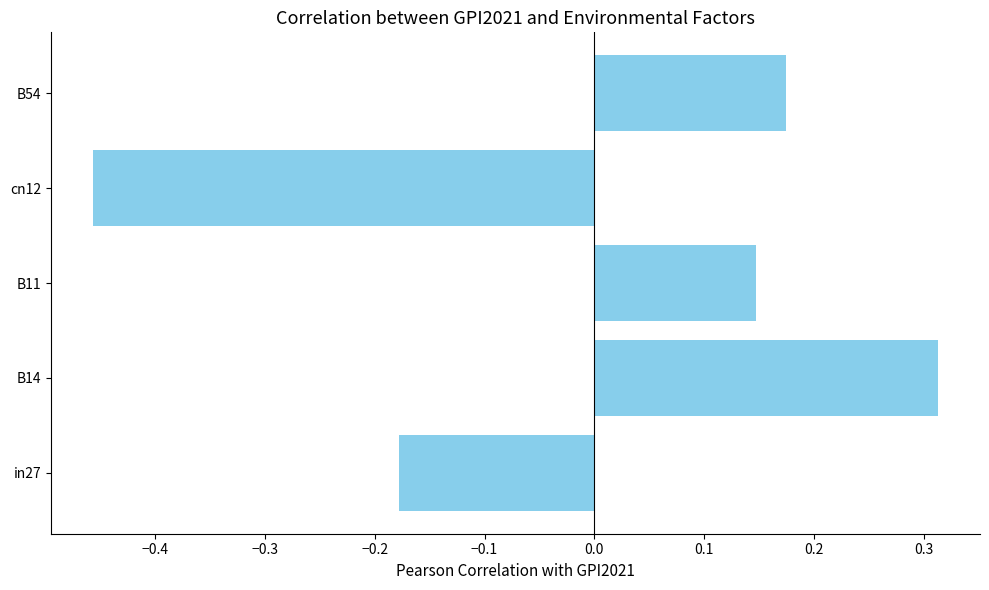

What is the sum of the values at B11 and cn12?

-0.3